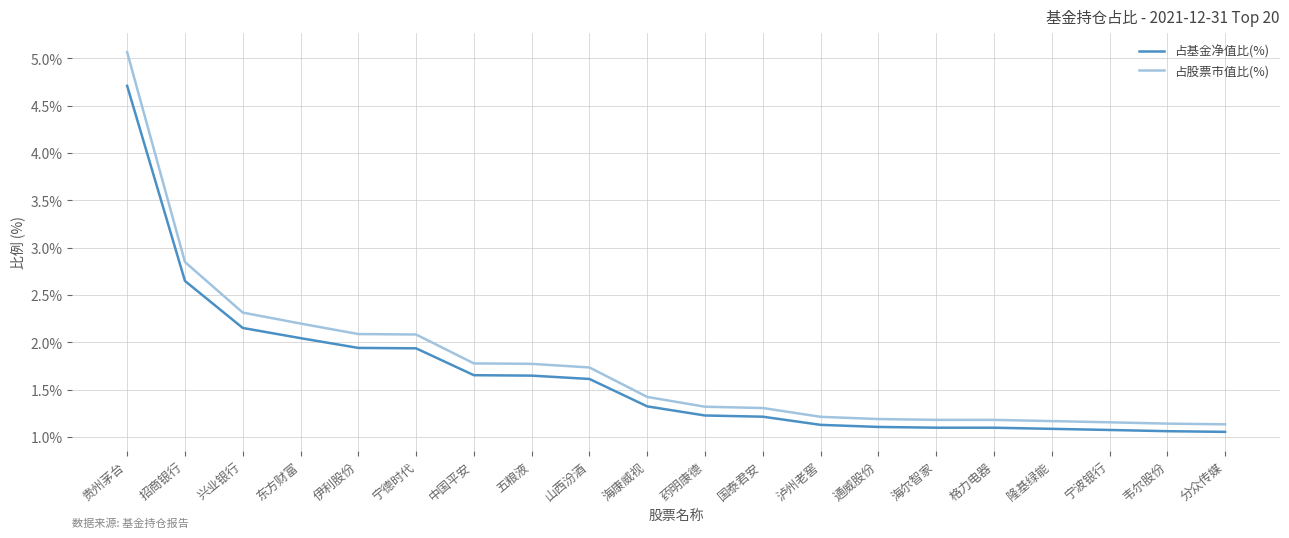

Which series changed the most between 伊利股份 and 山西汾酒?

占股票市值比(%)